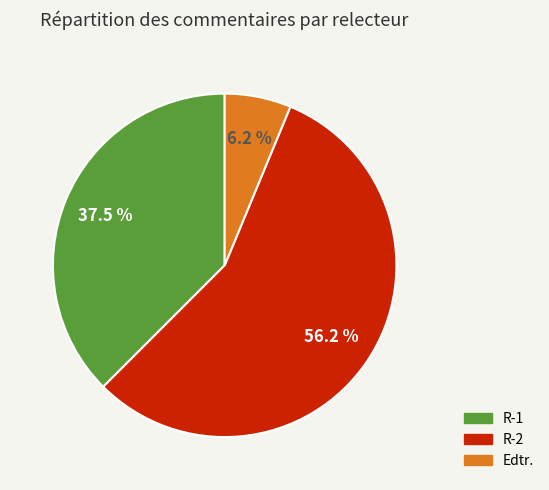

Which category has the smallest portion of the pie?

Edtr.